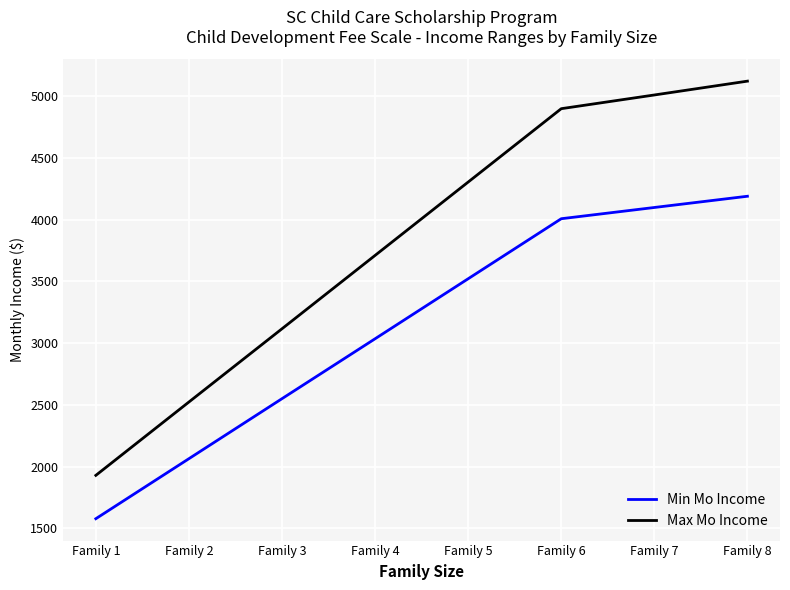

True or false: Min Mo Income has a value of 601 at Family 1.

False